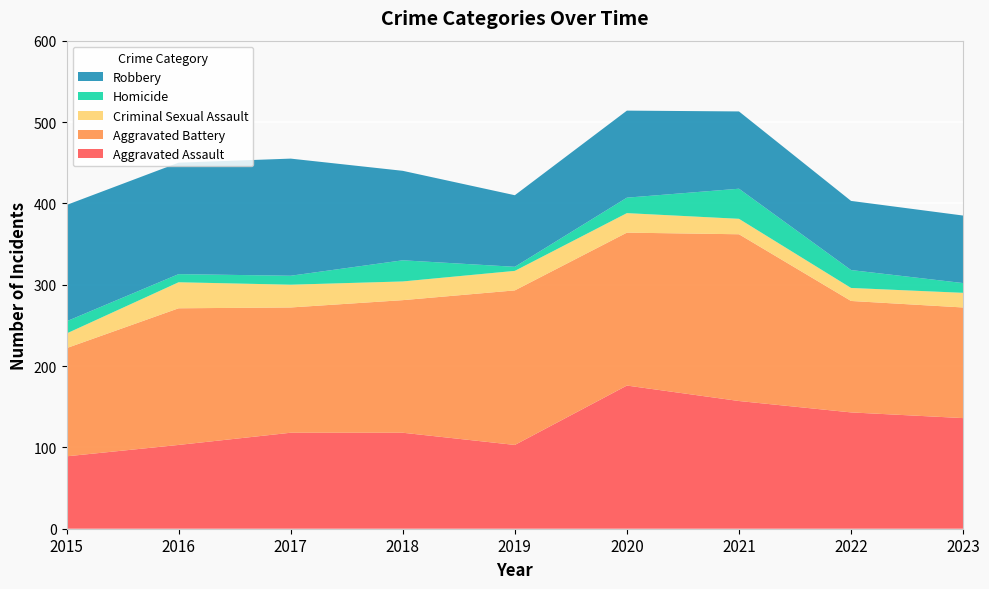

Reading right to left, extract all data points from this chart.

Aggravated Assault: 2023=136	2022=143	2021=157	2020=176	2019=103	2018=118	2017=118	2016=103	2015=89
Aggravated Battery: 2023=136	2022=137	2021=205	2020=188	2019=190	2018=163	2017=154	2016=168	2015=133
Criminal Sexual Assault: 2023=18	2022=16	2021=19	2020=24	2019=24	2018=23	2017=28	2016=32	2015=18
Homicide: 2023=12	2022=22	2021=37	2020=19	2019=5	2018=26	2017=11	2016=10	2015=15
Robbery: 2023=83	2022=85	2021=95	2020=107	2019=88	2018=110	2017=144	2016=137	2015=143